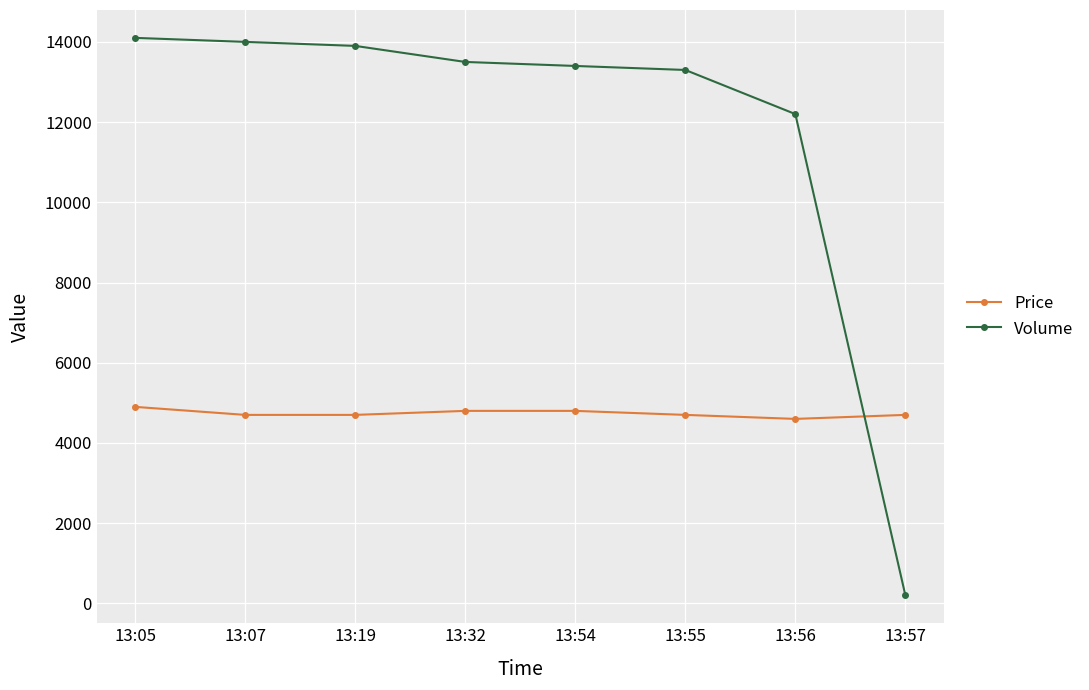

What is the spread (max minus min) of values at 13:55?

8600